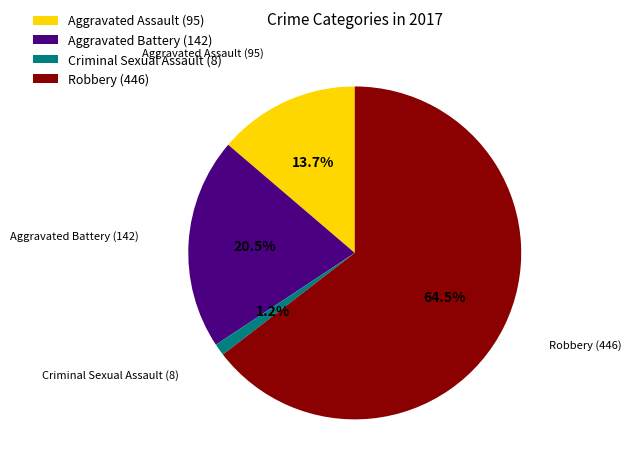

What is the majority slice?

Robbery